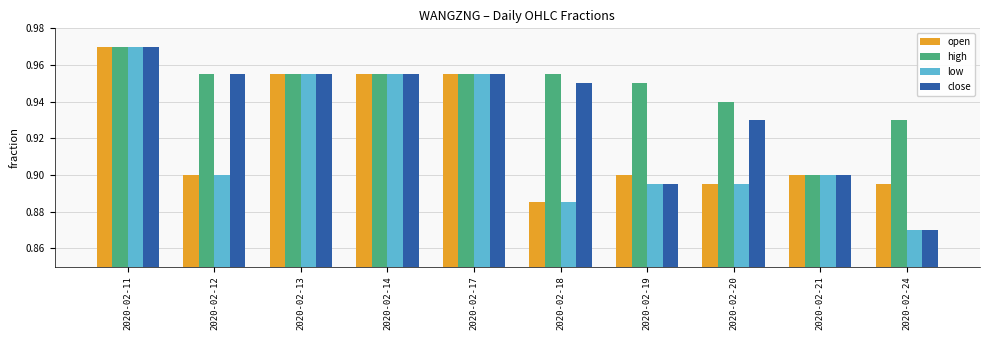

At which category is the sum across all series the highest?

2020-02-11